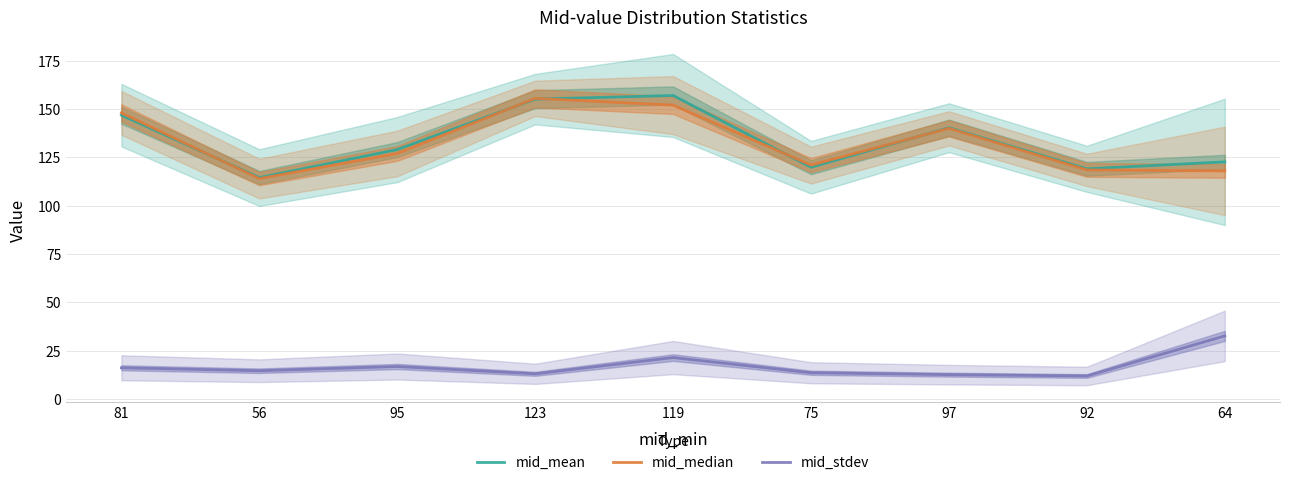

True or false: mid_mean has more than 0 interior local peaks.

True